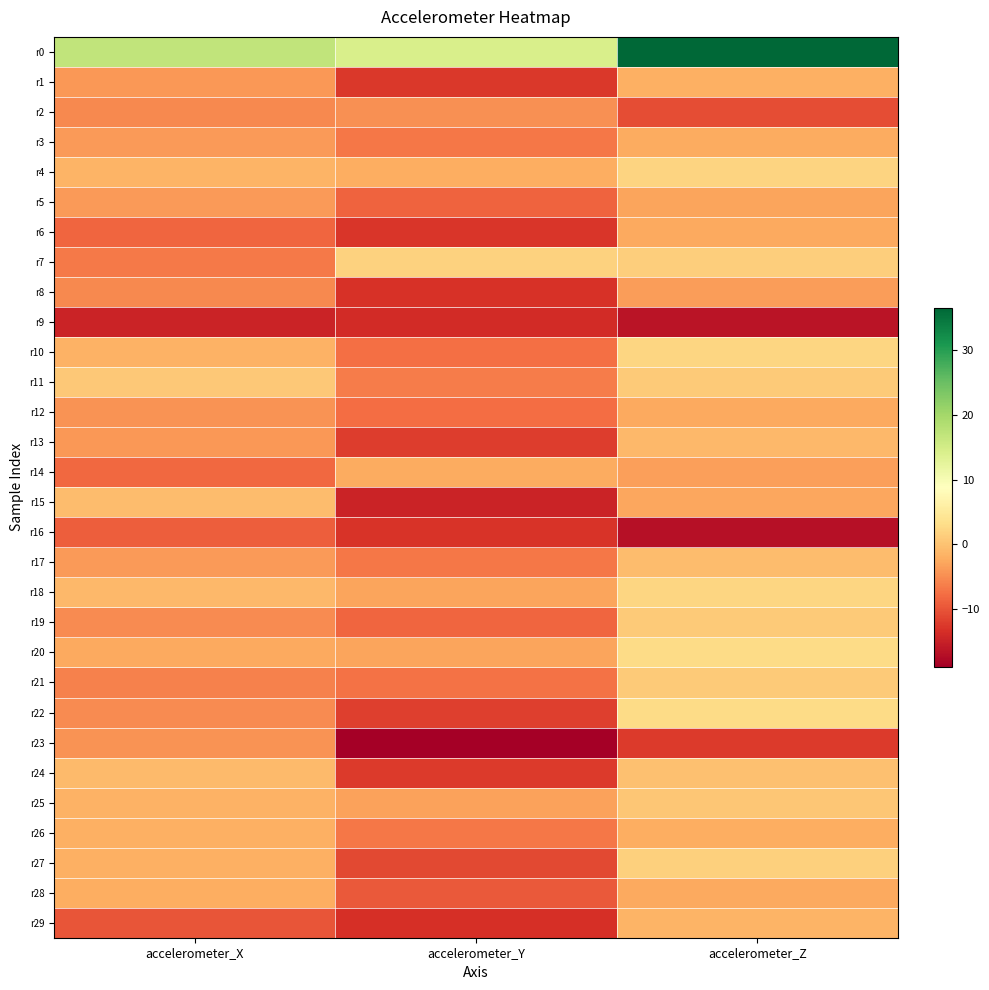

Reading left to right, transcribe all the data shown in this chart.

r0: accelerometer_X=17.0	accelerometer_Y=14.3	accelerometer_Z=36.6
r1: accelerometer_X=-4.0	accelerometer_Y=-12.5	accelerometer_Z=-2.0
r2: accelerometer_X=-5.4	accelerometer_Y=-4.8	accelerometer_Z=-10.6
r3: accelerometer_X=-3.9	accelerometer_Y=-6.9	accelerometer_Z=-2.3
r4: accelerometer_X=-1.5	accelerometer_Y=-2.1	accelerometer_Z=2.0
r5: accelerometer_X=-3.8	accelerometer_Y=-8.6	accelerometer_Z=-3.0
r6: accelerometer_X=-8.5	accelerometer_Y=-12.8	accelerometer_Z=-2.5
r7: accelerometer_X=-6.6	accelerometer_Y=1.7	accelerometer_Z=1.4
r8: accelerometer_X=-5.4	accelerometer_Y=-13.1	accelerometer_Z=-3.6
r9: accelerometer_X=-14.6	accelerometer_Y=-13.8	accelerometer_Z=-16.4
r10: accelerometer_X=-1.7	accelerometer_Y=-7.5	accelerometer_Z=2.3
r11: accelerometer_X=0.6	accelerometer_Y=-6.4	accelerometer_Z=0.9
r12: accelerometer_X=-4.5	accelerometer_Y=-7.7	accelerometer_Z=-2.6
r13: accelerometer_X=-4.1	accelerometer_Y=-12.1	accelerometer_Z=-0.9
r14: accelerometer_X=-8.1	accelerometer_Y=-2.3	accelerometer_Z=-3.5
r15: accelerometer_X=-0.5	accelerometer_Y=-14.8	accelerometer_Z=-2.8
r16: accelerometer_X=-9.1	accelerometer_Y=-13.0	accelerometer_Z=-17.0
r17: accelerometer_X=-3.7	accelerometer_Y=-6.8	accelerometer_Z=-0.7
r18: accelerometer_X=-1.1	accelerometer_Y=-3.0	accelerometer_Z=2.2
r19: accelerometer_X=-5.1	accelerometer_Y=-8.4	accelerometer_Z=0.9
r20: accelerometer_X=-2.6	accelerometer_Y=-2.9	accelerometer_Z=3.0
r21: accelerometer_X=-6.1	accelerometer_Y=-7.3	accelerometer_Z=0.8
r22: accelerometer_X=-5.2	accelerometer_Y=-11.9	accelerometer_Z=2.9
r23: accelerometer_X=-4.5	accelerometer_Y=-18.9	accelerometer_Z=-12.3
r24: accelerometer_X=-0.9	accelerometer_Y=-12.2	accelerometer_Z=-0.2
r25: accelerometer_X=-1.6	accelerometer_Y=-3.2	accelerometer_Z=0.5
r26: accelerometer_X=-1.9	accelerometer_Y=-7.0	accelerometer_Z=-2.1
r27: accelerometer_X=-1.9	accelerometer_Y=-10.9	accelerometer_Z=1.5
r28: accelerometer_X=-2.1	accelerometer_Y=-9.4	accelerometer_Z=-2.6
r29: accelerometer_X=-9.8	accelerometer_Y=-13.4	accelerometer_Z=-1.5